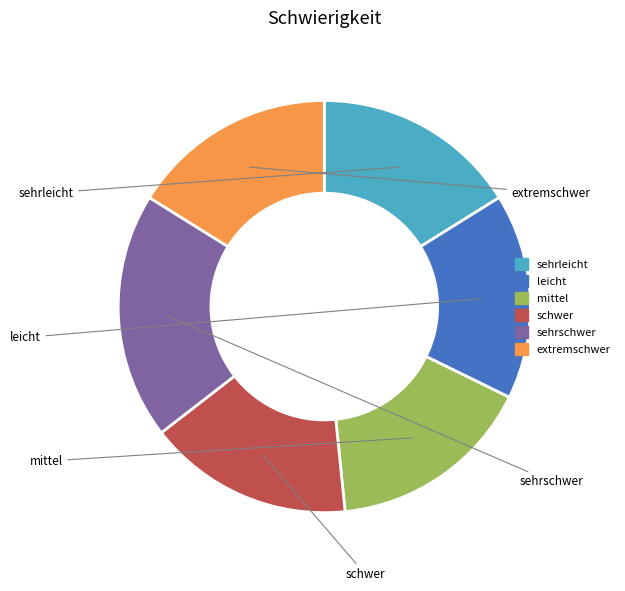

Rank the categories by value from highest to lowest.

sehrschwer, sehrleicht, leicht, mittel, schwer, extremschwer